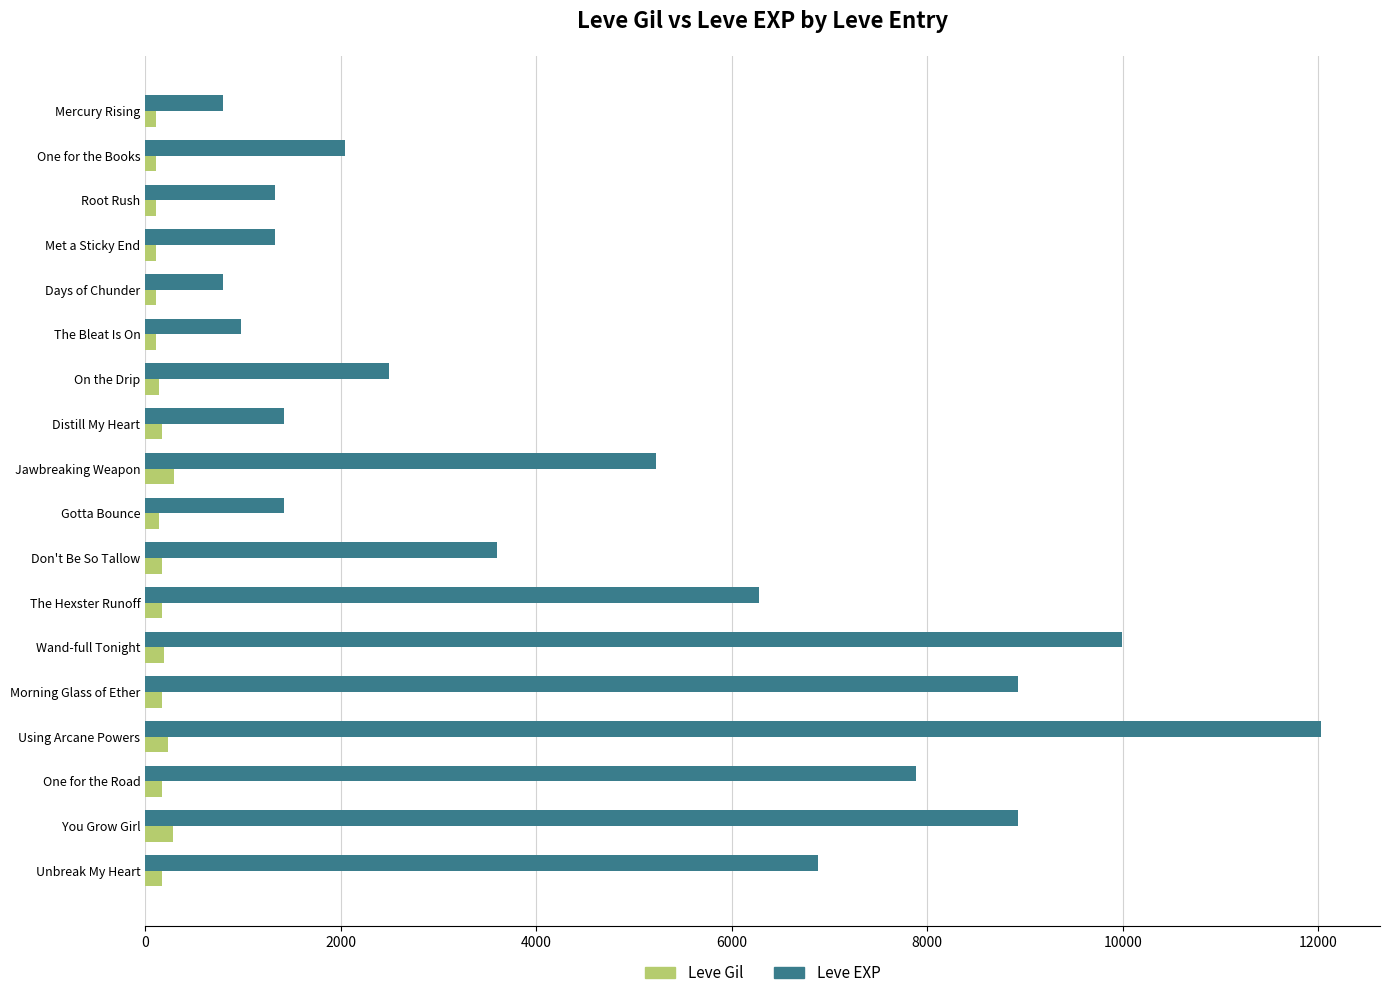

At which category is the sum across all series the highest?

Using Arcane Powers